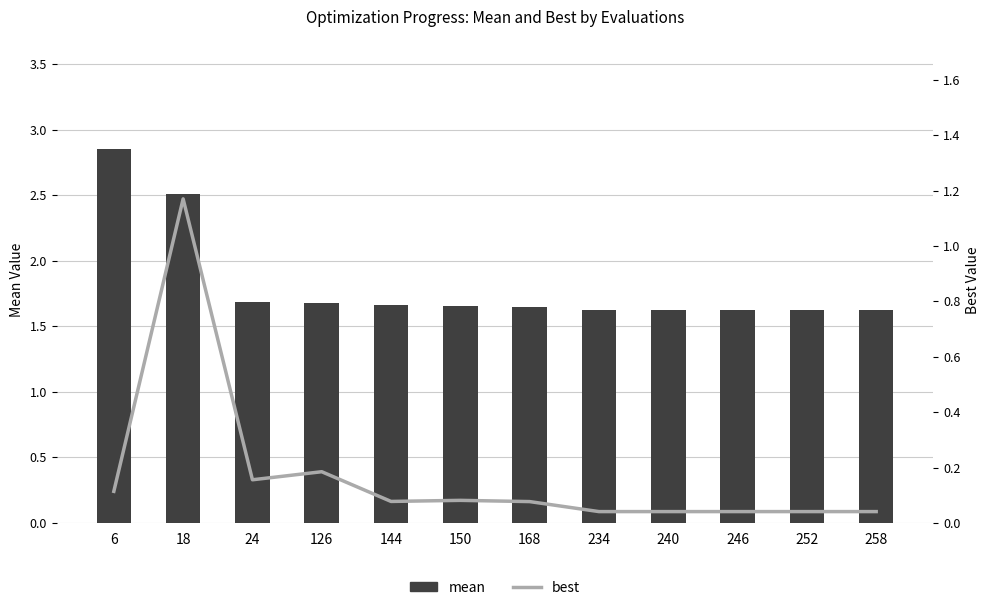

What is the value of the mean bar at the 10th from the left?

1.6